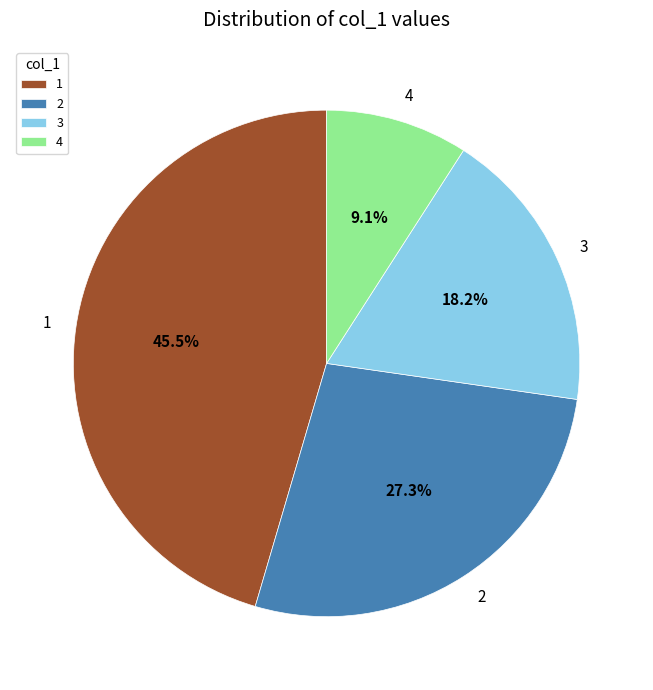

Is there any slice that represents more than half of the pie?

No